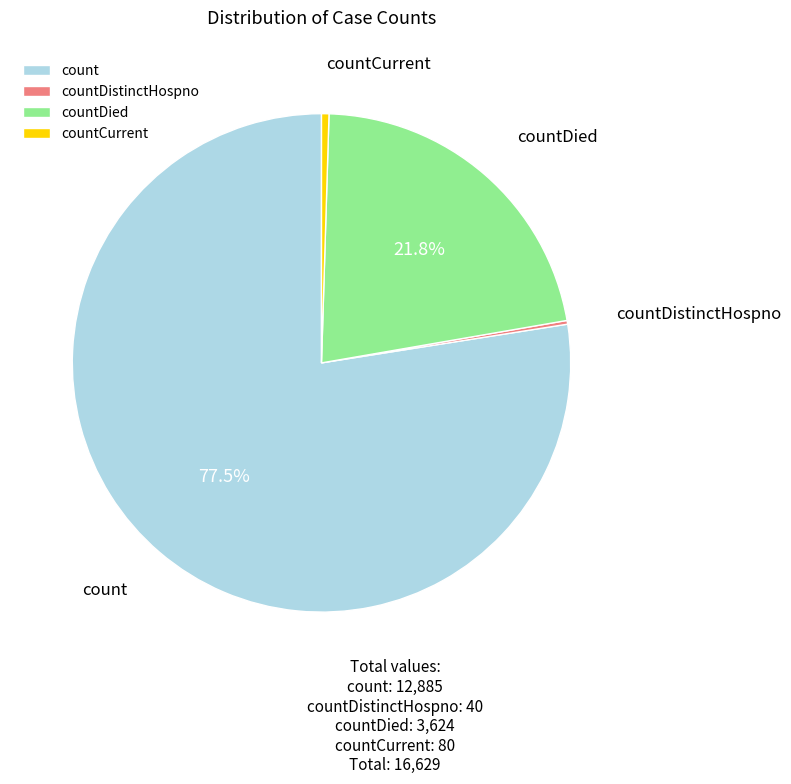

Combined, do countDied and countCurrent account for over 50%?

No